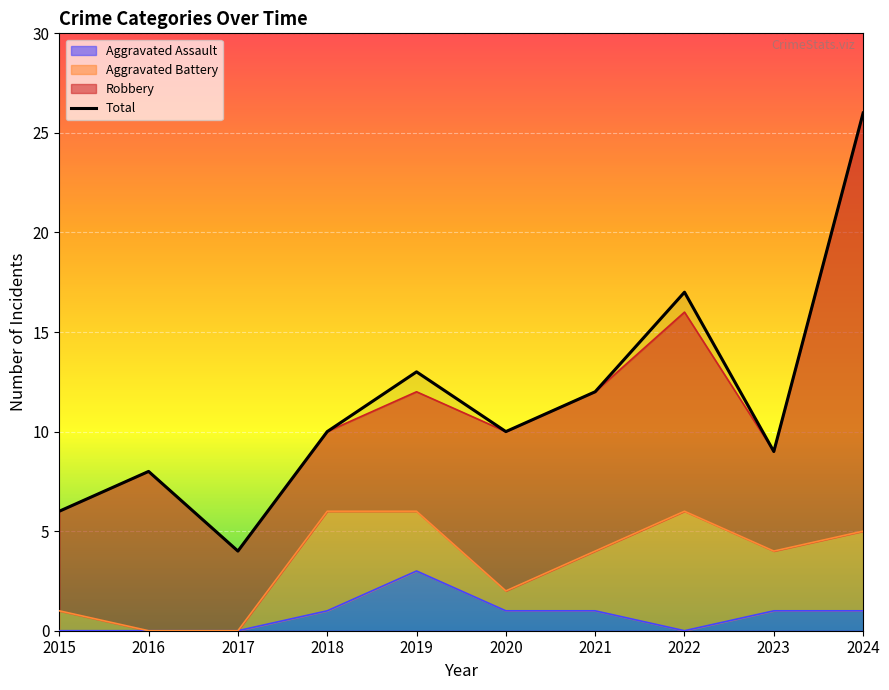

Where is the data nearest to the value 15?

2019